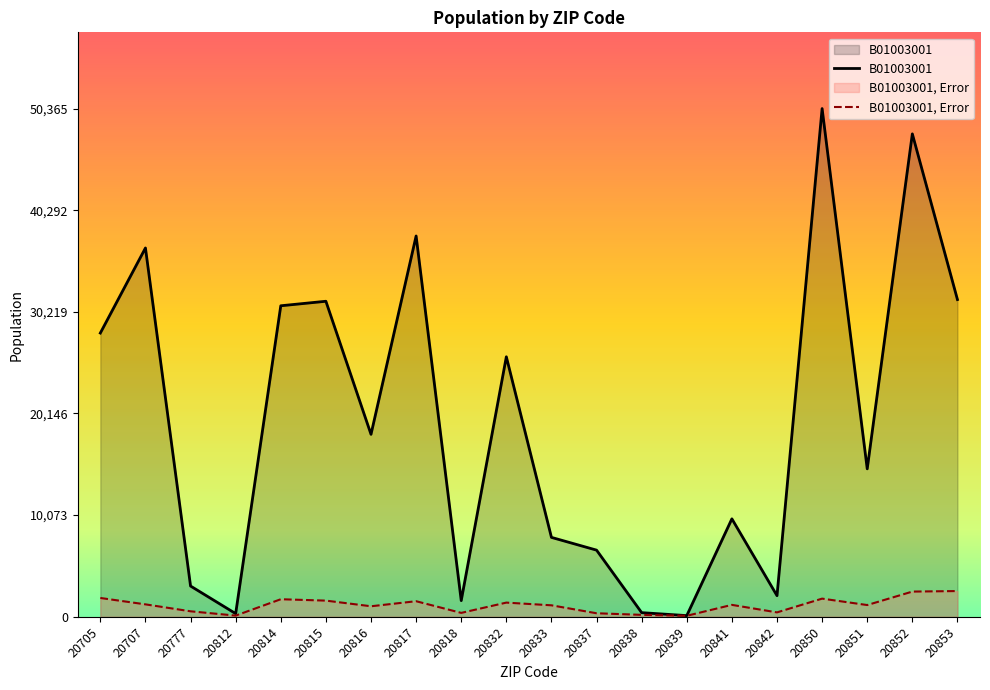

Is the value of B01003001, Error at 20705 greater than the value of B01003001 at 20839?

Yes